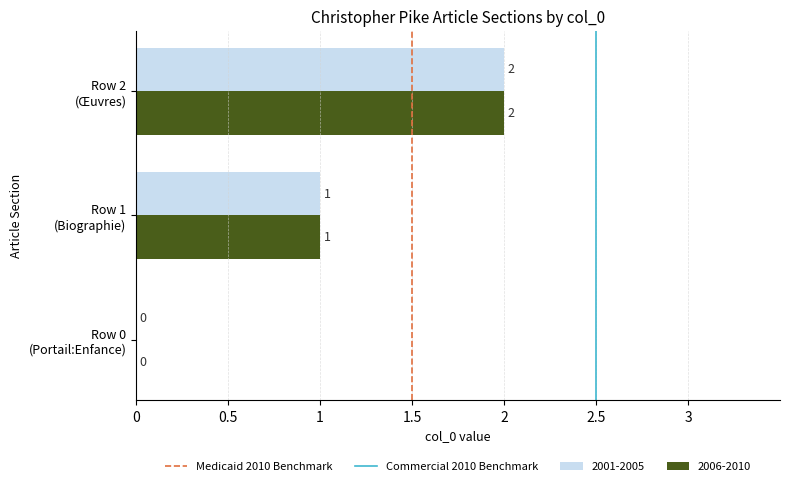

How many 2006-2010 values are between 0 and 2?

3